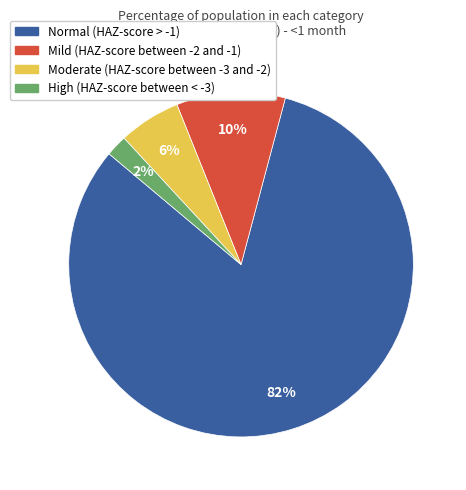

What percentage is the High (HAZ-score between < -3) slice, to the nearest percent?

2%